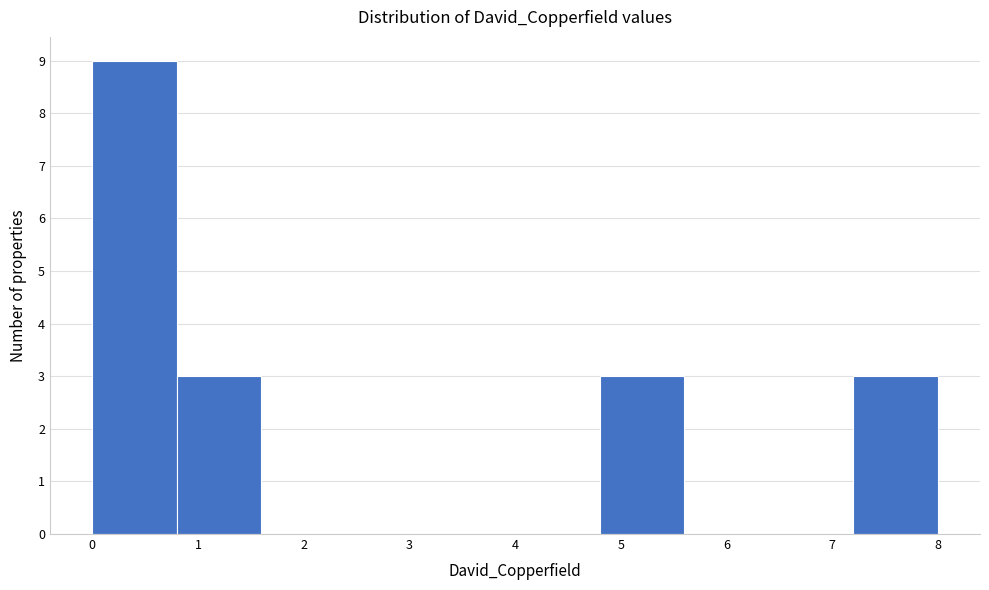

Reading left to right, transcribe this chart: for each bar, give the range it covers on the x-axis and its height. The values are not printed on the chart, so give them approximately, as read against the axis.

0.0 to 0.8: 9
0.8 to 1.6: 3
1.6 to 2.4: 0
2.4 to 3.2: 0
3.2 to 4.0: 0
4.0 to 4.8: 0
4.8 to 5.6: 3
5.6 to 6.4: 0
6.4 to 7.2: 0
7.2 to 8.0: 3